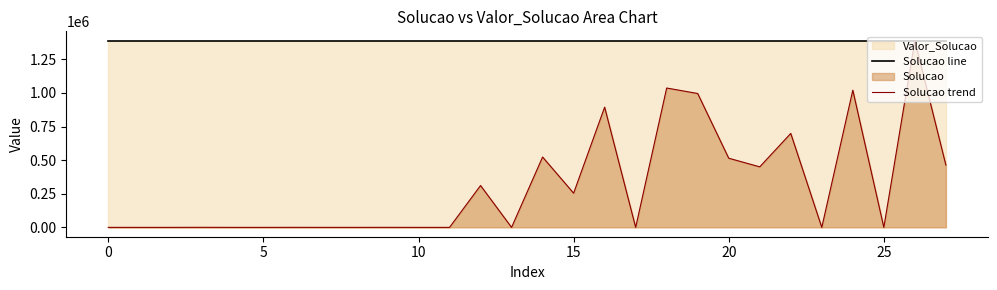

What is the value of the Solucao line point at the 1st from the left?

1388602.0